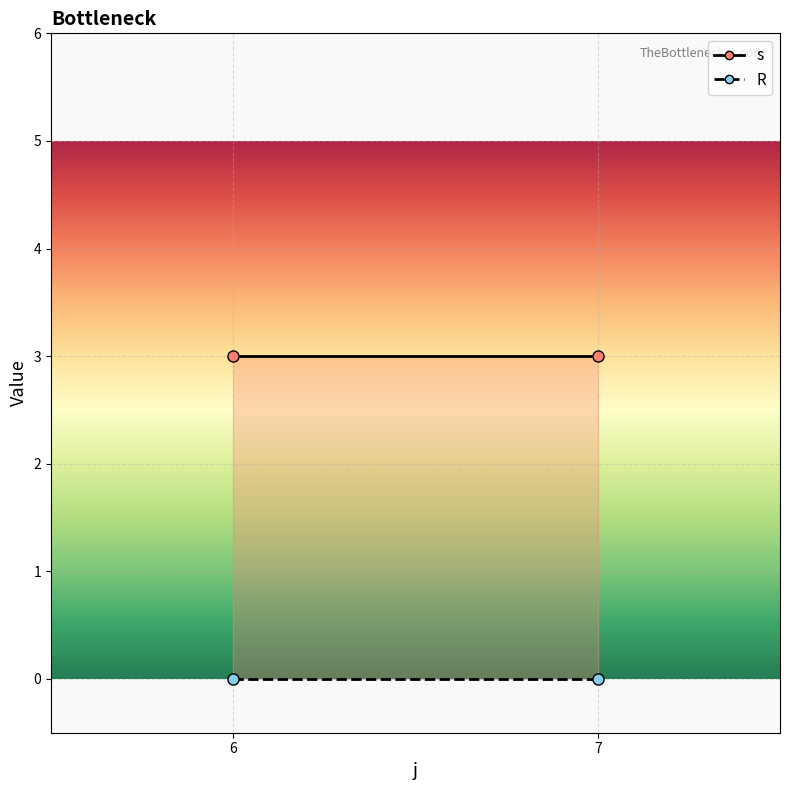

List the series in order of their peak value, highest first.

s, R